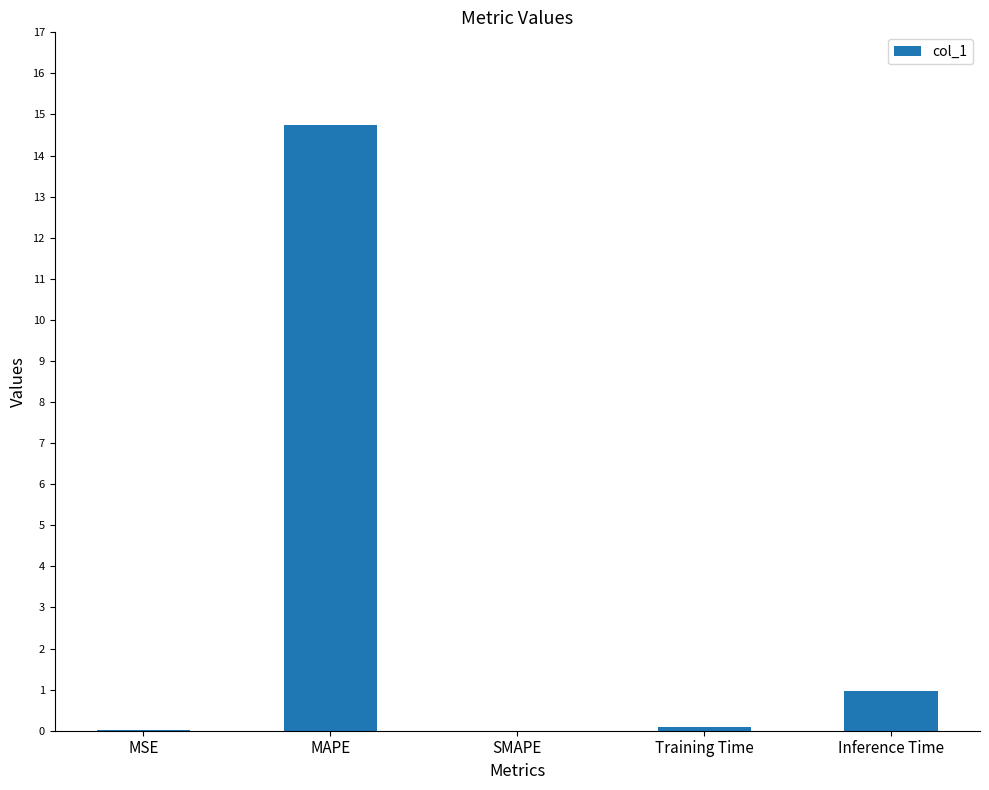

Which has a higher value, MSE or MAPE?

MAPE